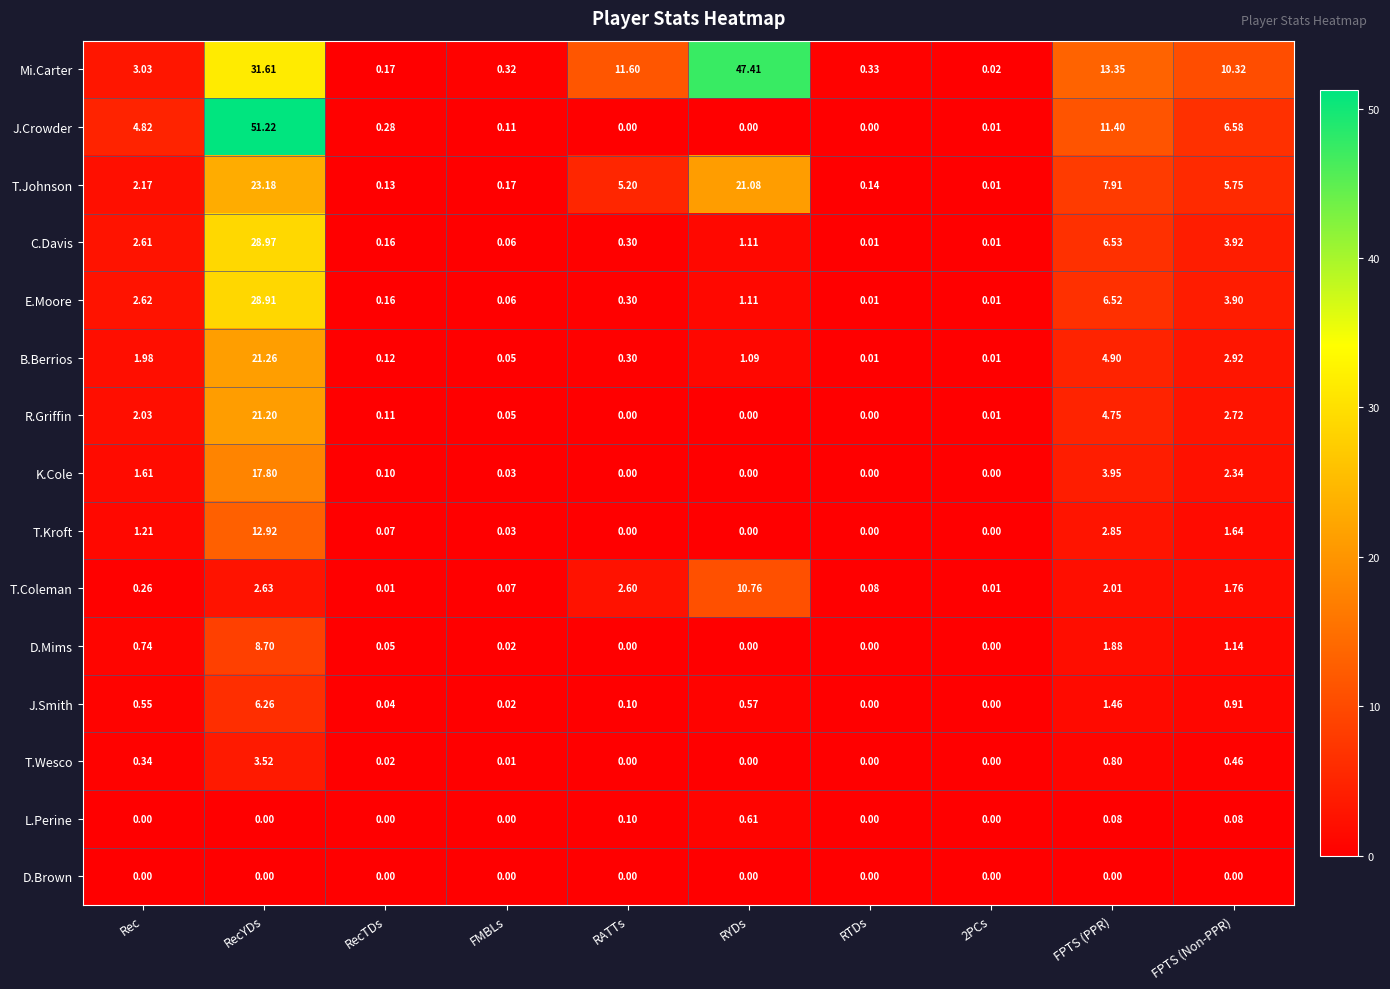

What is the spread (max minus min) of values at FPTS (Non-PPR)?

10.3